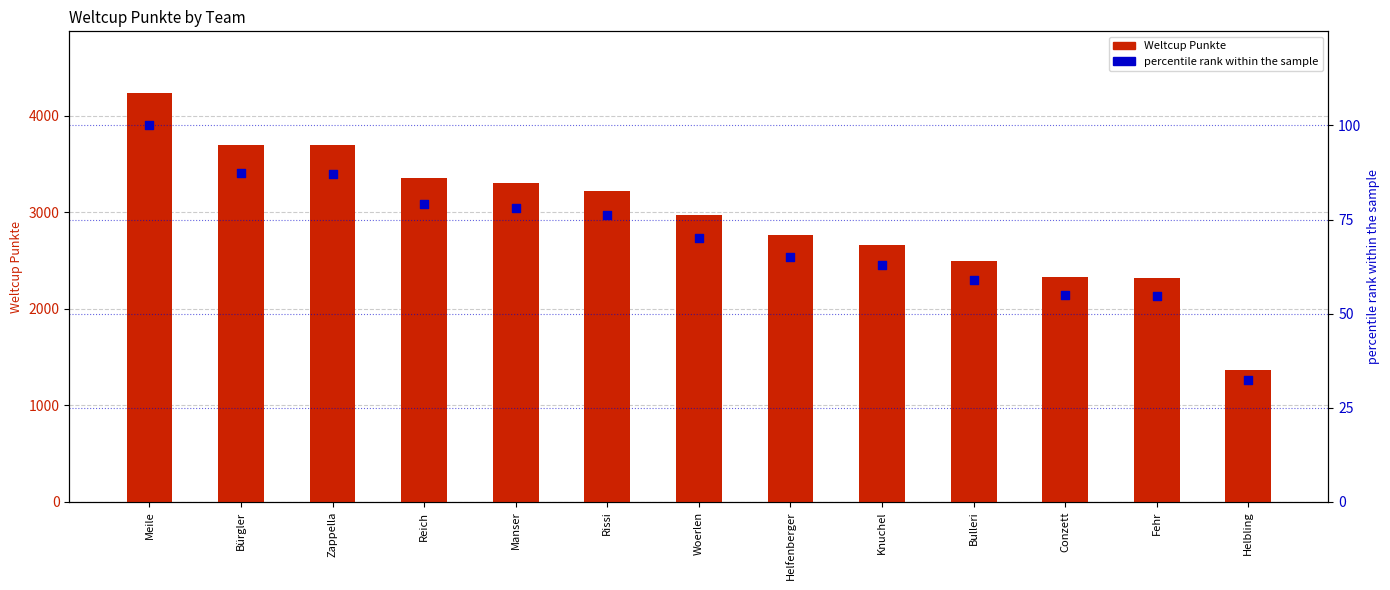

At how many categories does at least one series exceed 1212?

13